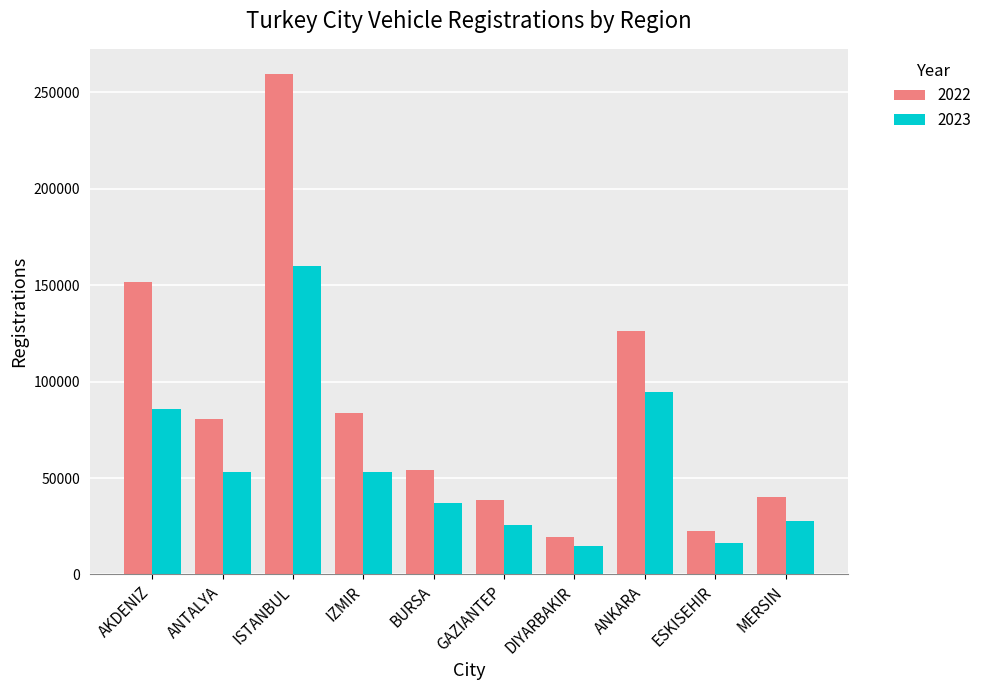

Rank the series at MERSIN from highest to lowest value.

2022, 2023